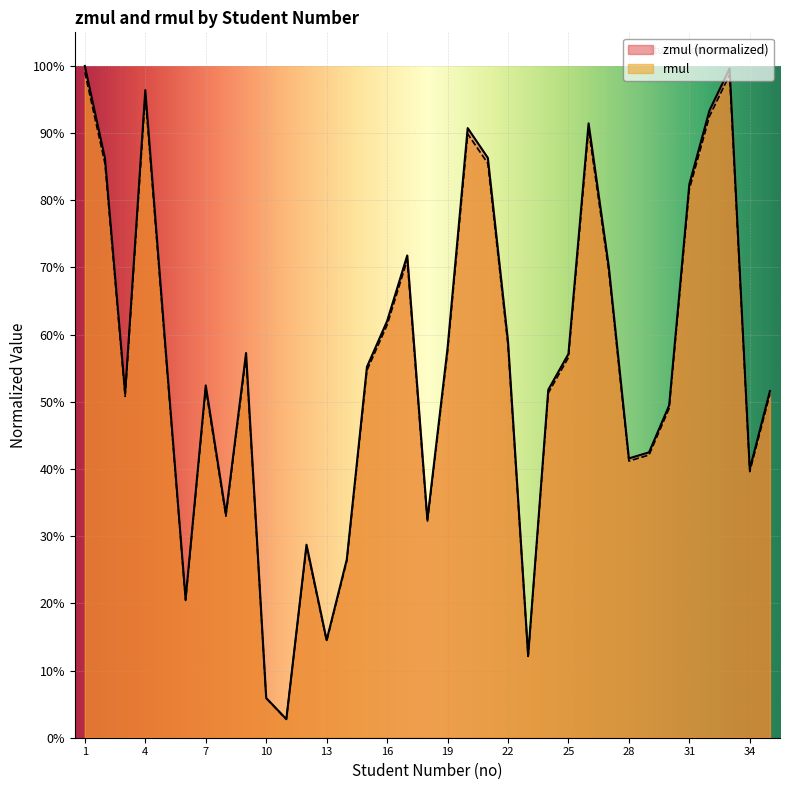

What is the value of the rmul point at the 35th from the left?

0.5